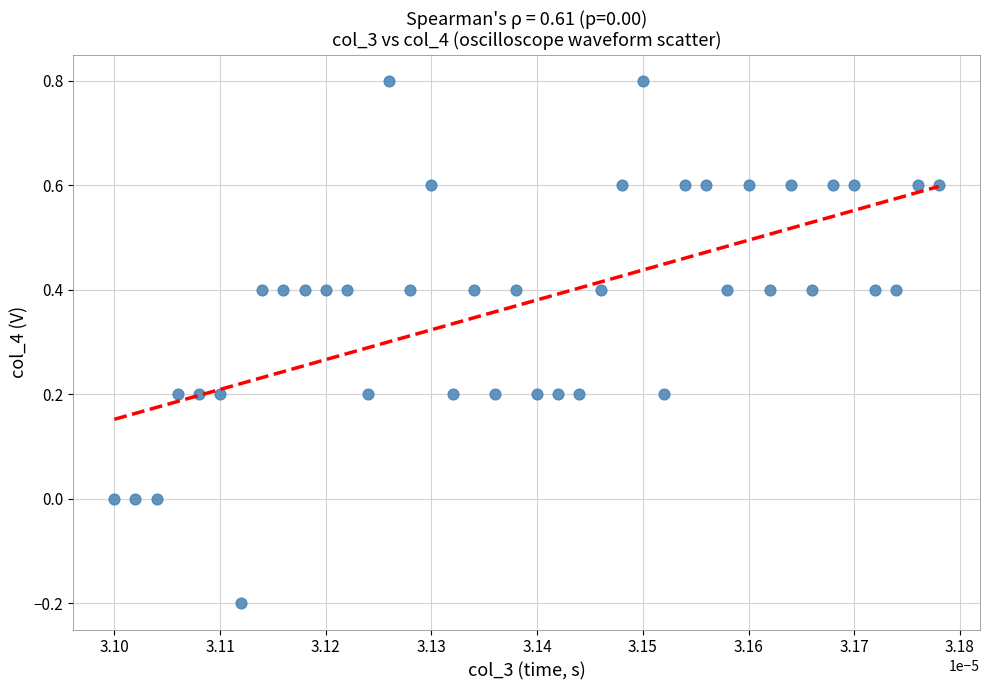

What is the range of Y values (max minus min)?

1.0